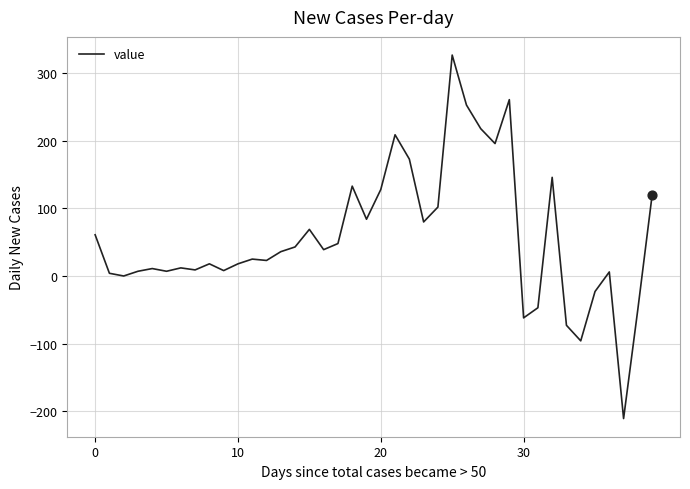

What is the difference between the maximum and minimum values?

538